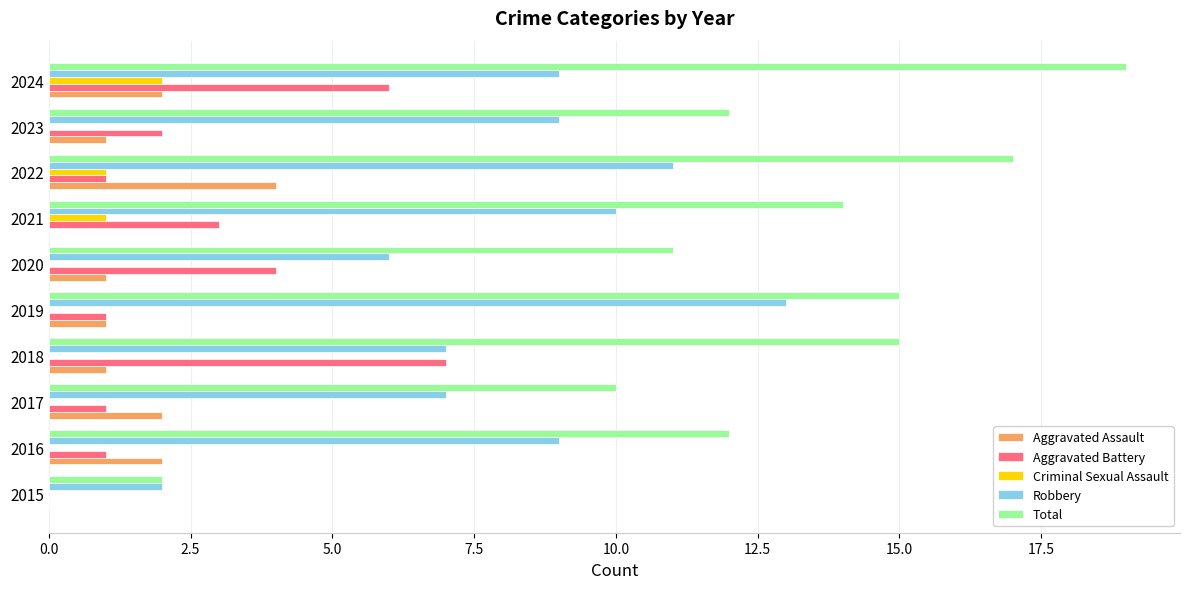

What is the maximum value for Robbery?

13